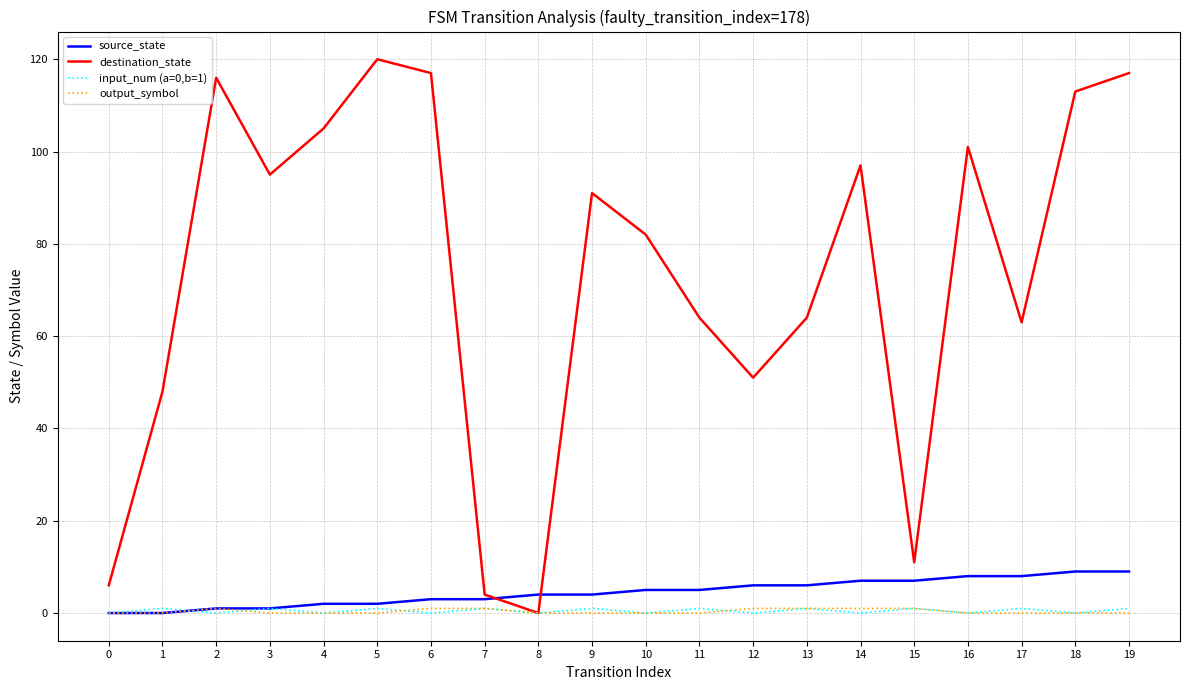

Which series has the widest spread of values?

destination_state